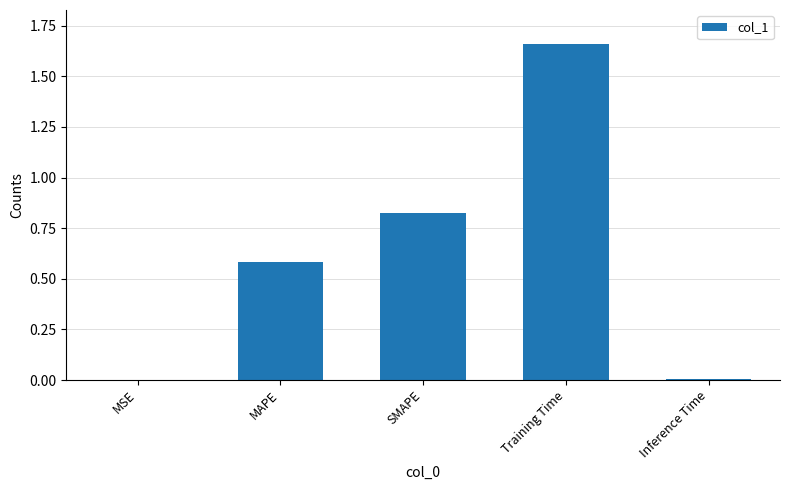

The value at Inference Time is 0.0. True or false?

True